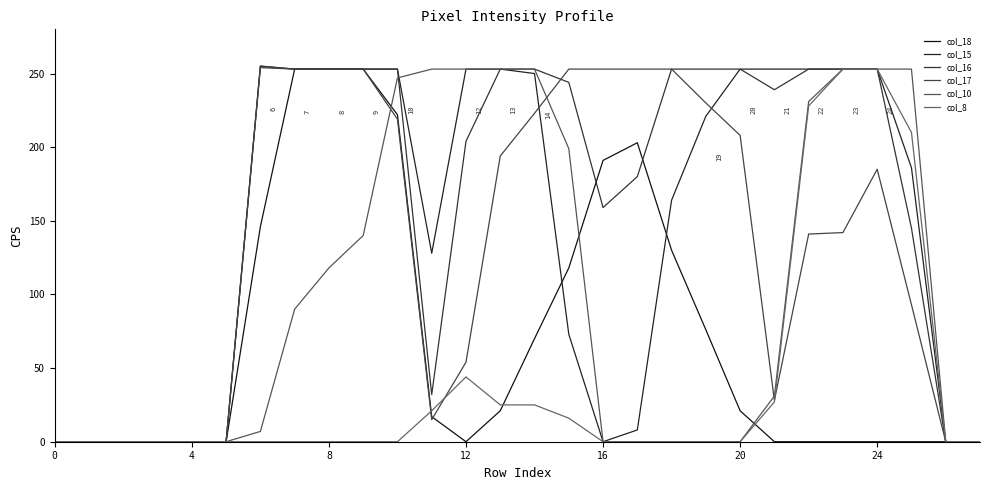

True or false: col_15 and col_8 cross at least once.

False